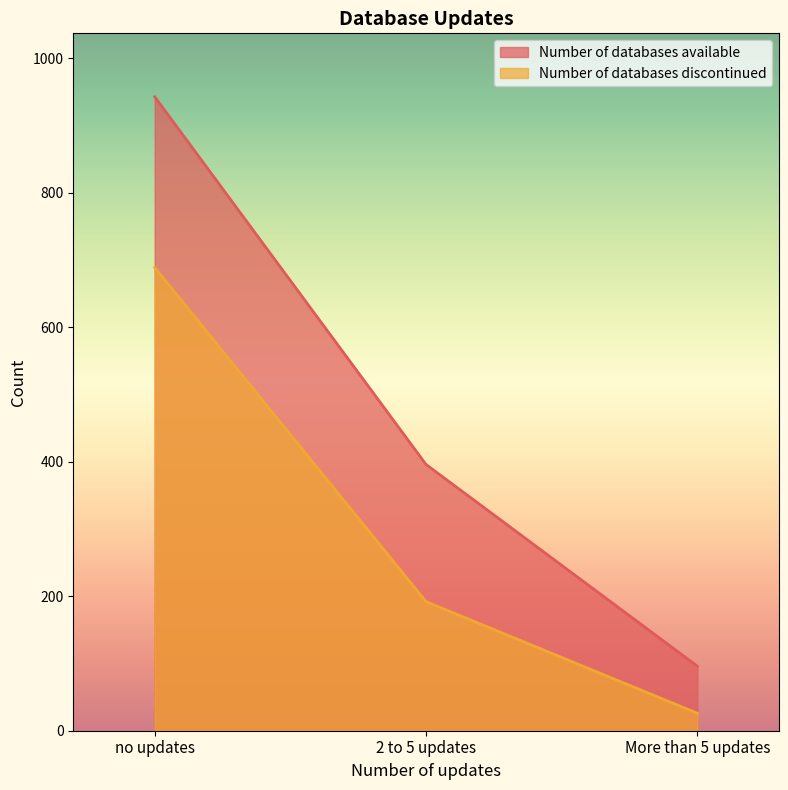

What value does the Number of databases available series have at 2 to 5 updates?

396